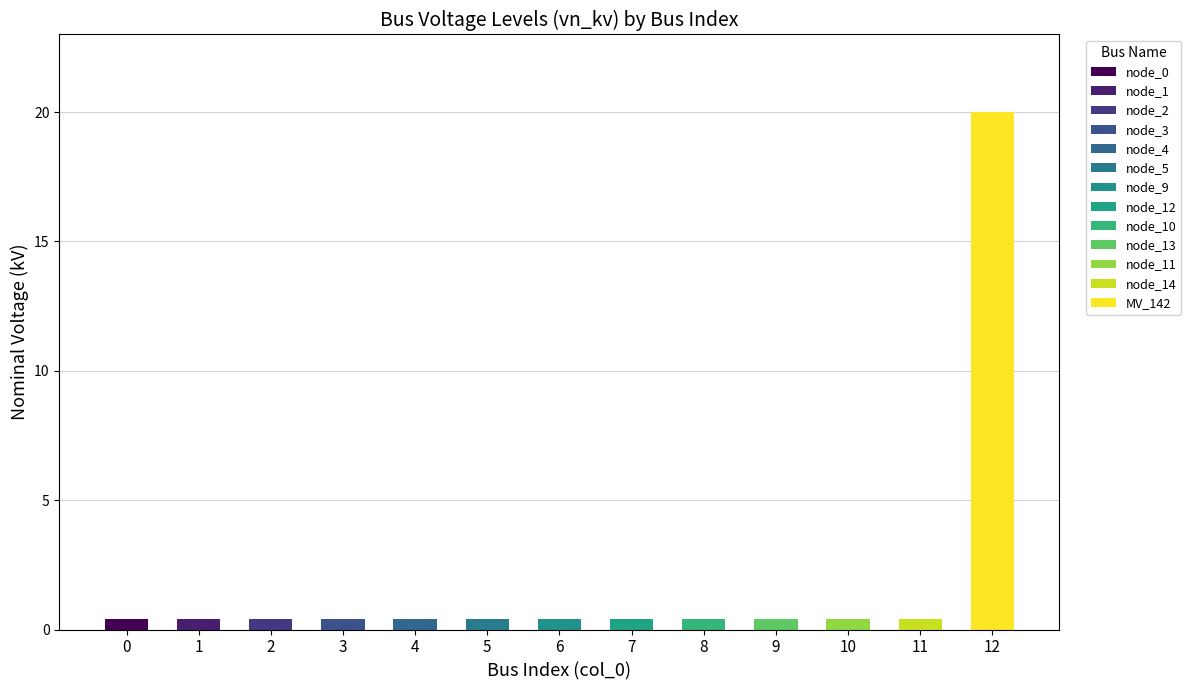

The chart shows a value of 0.2 at 3. True or false?

False